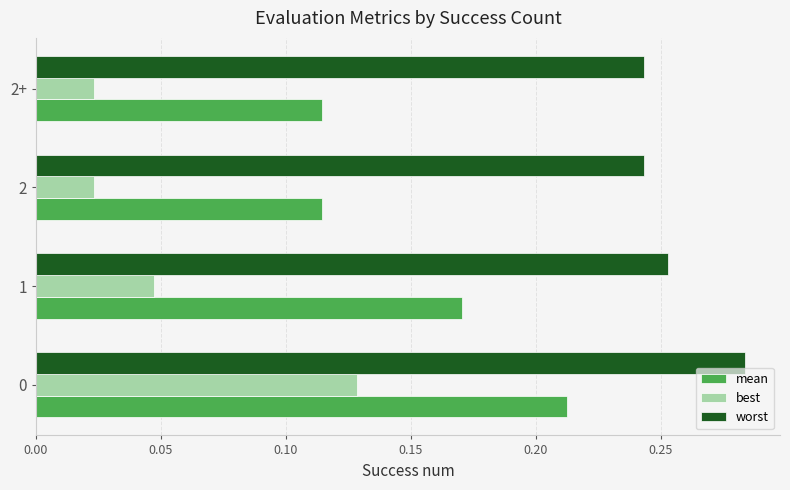

Count the mean values in the range 0 to 1.

4